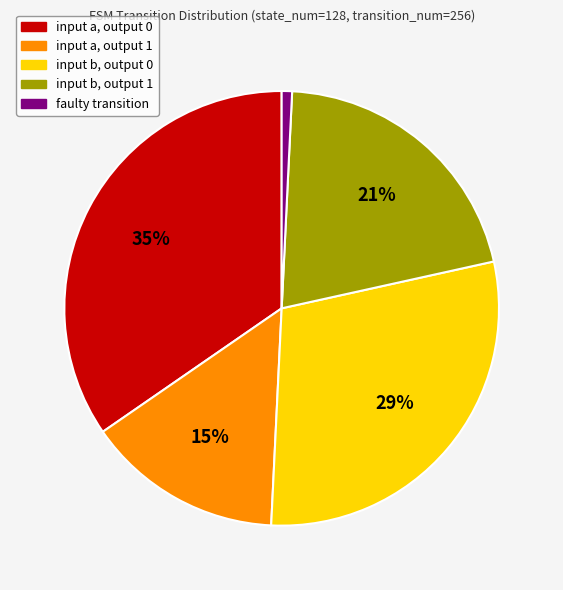

Is faulty transition the majority of the pie?

No